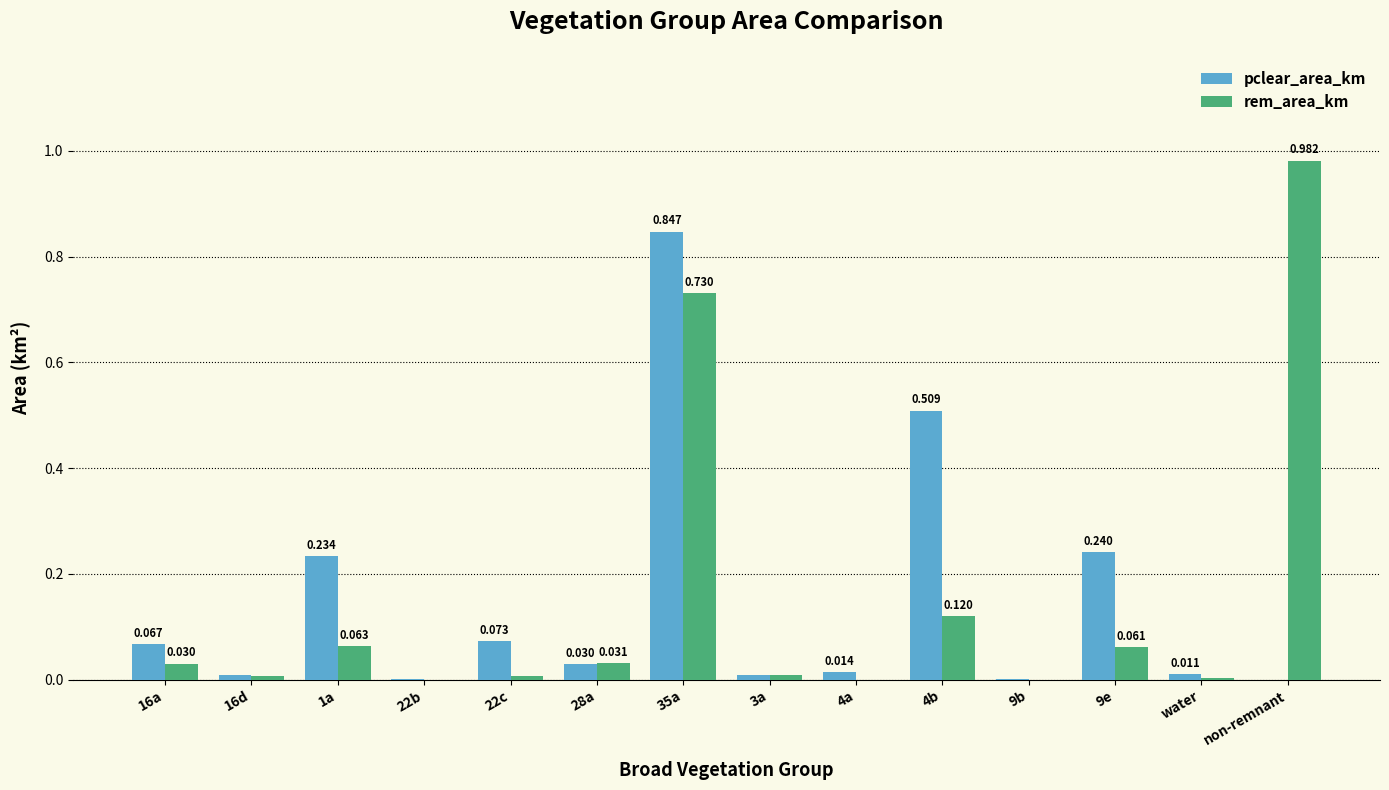

Are the bars grouped side by side (vs. stacked)?

Yes